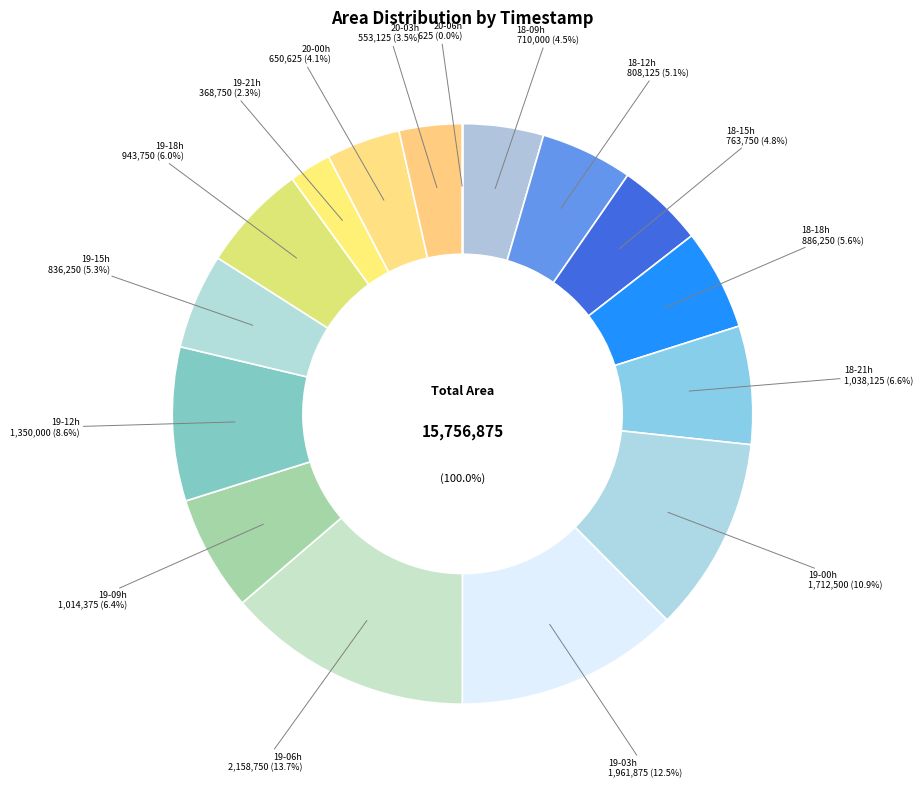

What is the largest slice in the pie chart?

2014-1-19-6